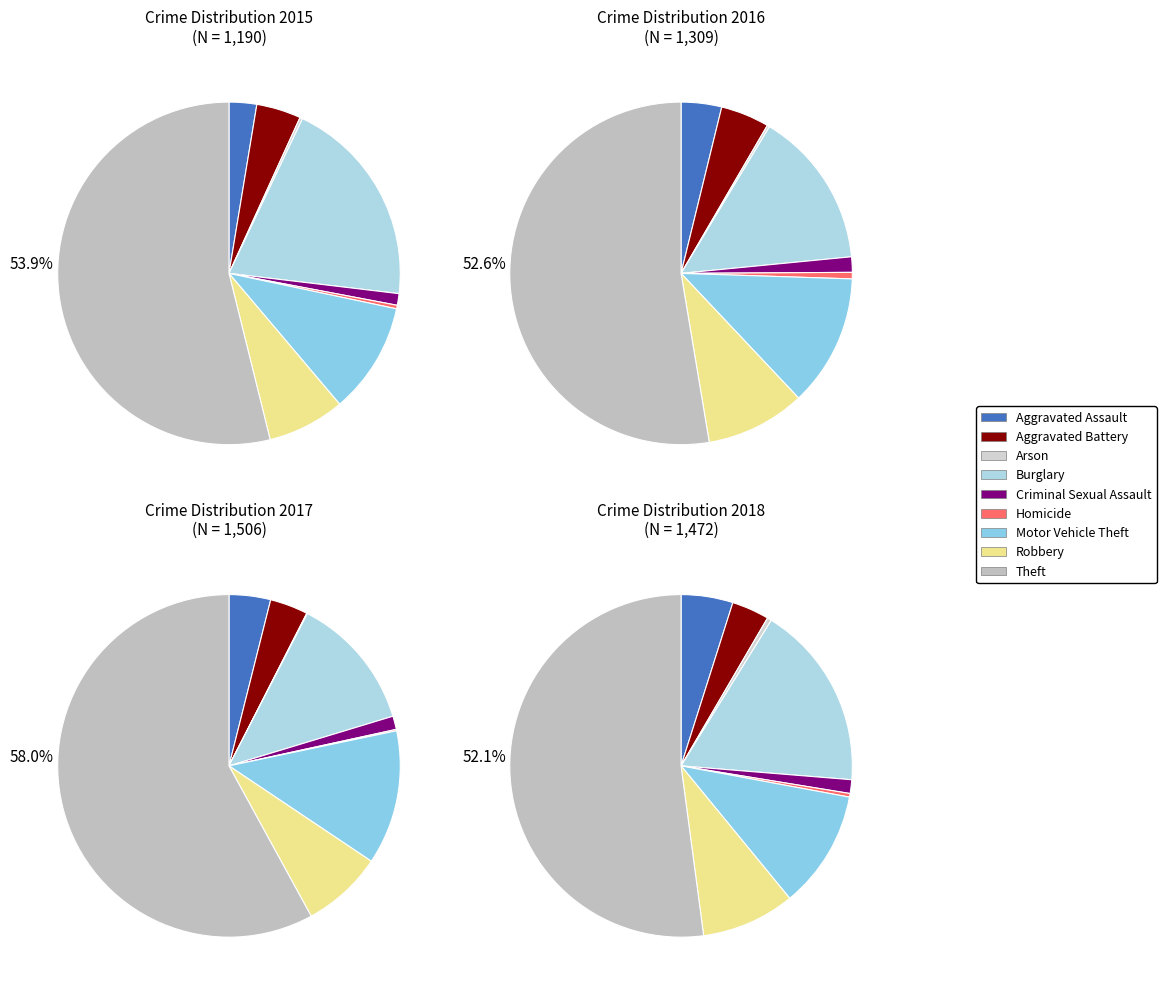

Which series has the widest spread of values?

2017